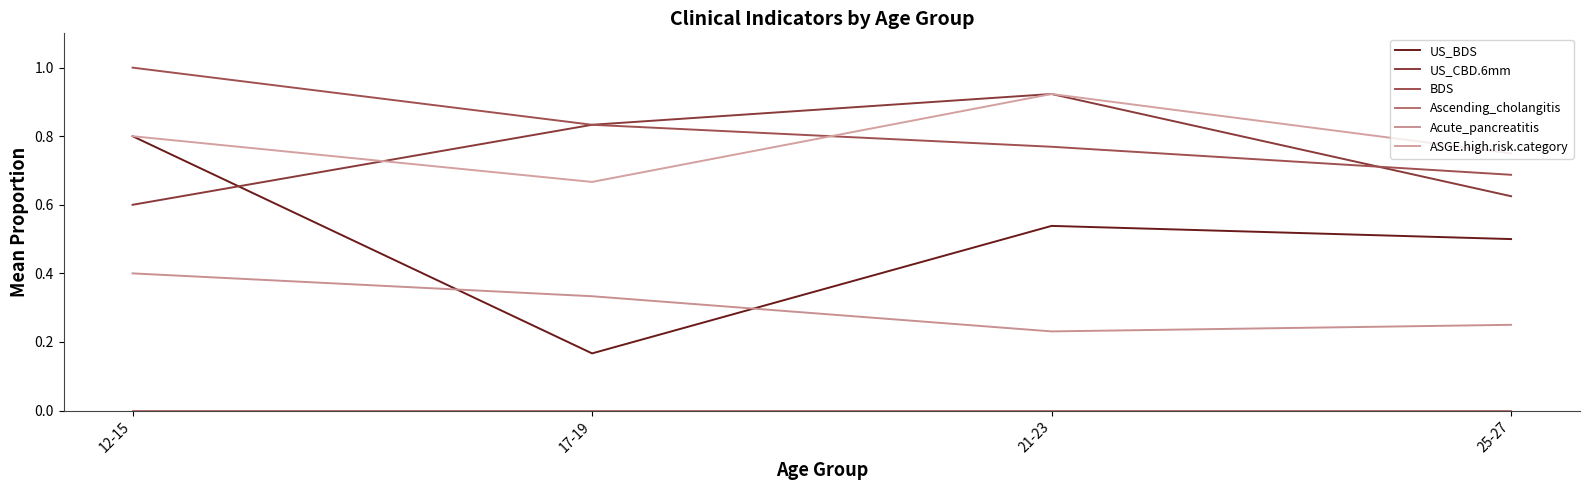

At 17-19, list the series in order from largest to smallest.

US_CBD.6mm, BDS, ASGE.high.risk.category, Acute_pancreatitis, US_BDS, Ascending_cholangitis